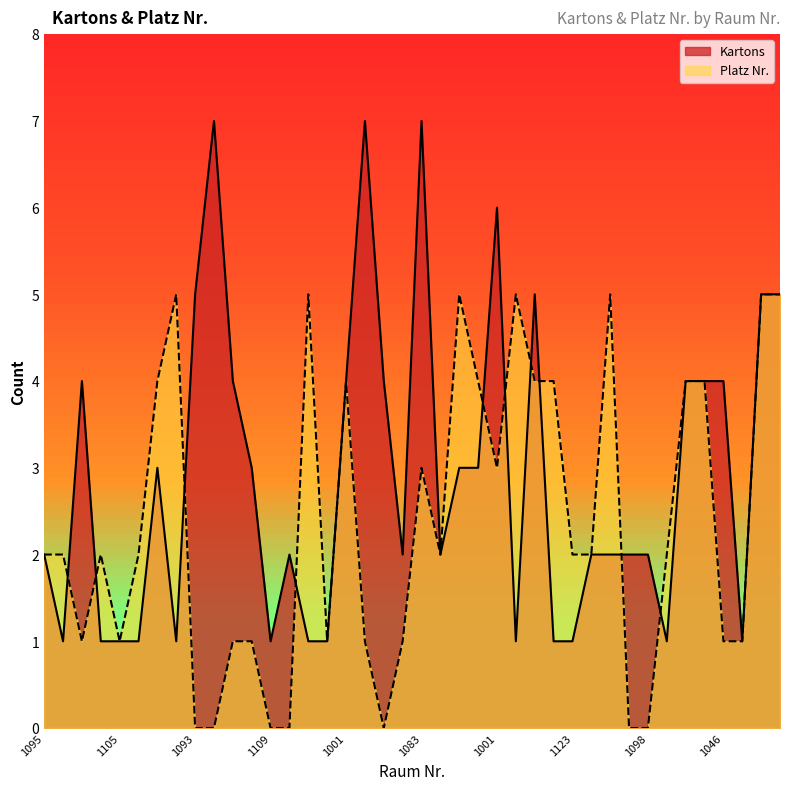

Which label corresponds to the smallest value in the chart?

1093